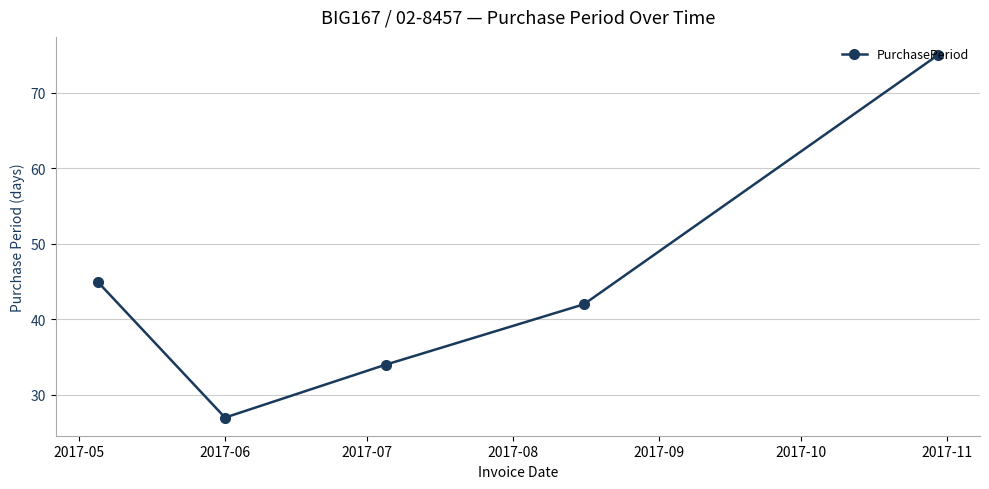

What is the average value?

45